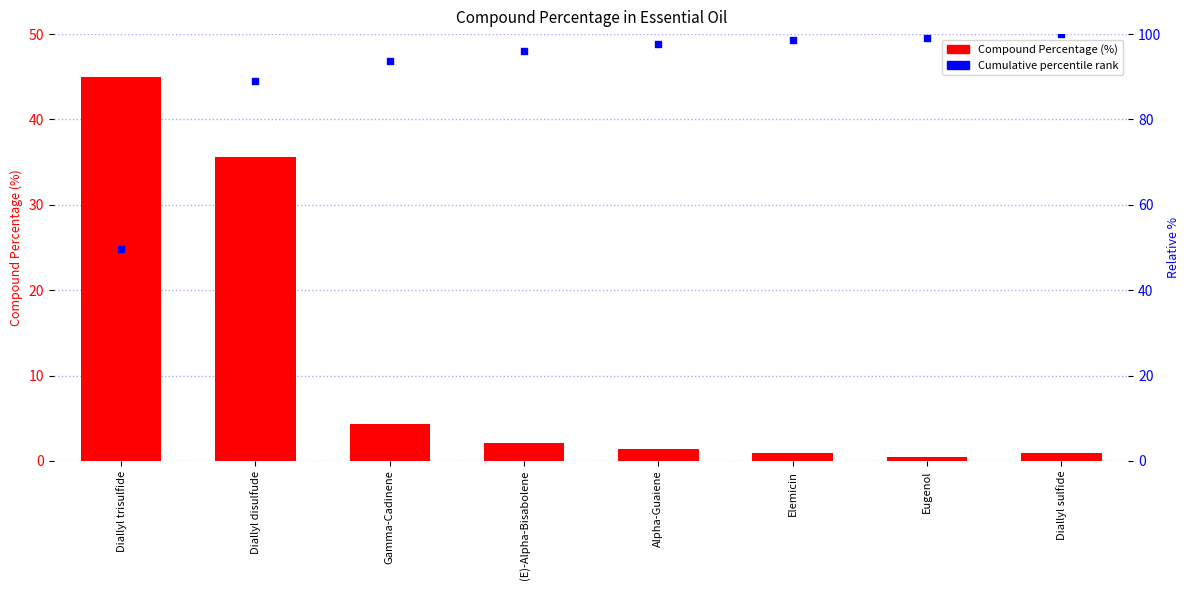

What are all the series names shown in the legend?

Compound Percentage (%), Cumulative percentile rank